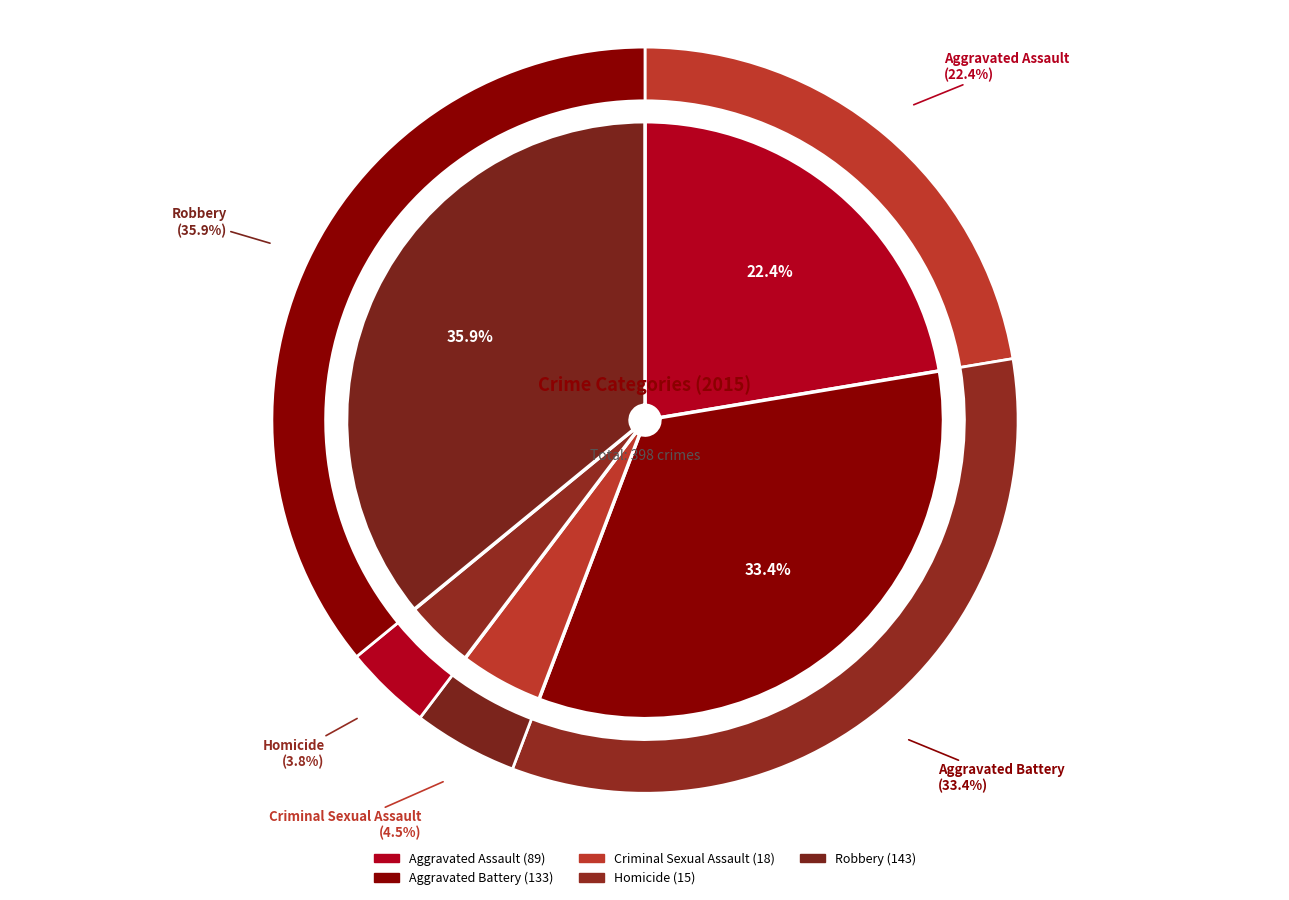

Which category has the smallest portion of the pie?

Homicide